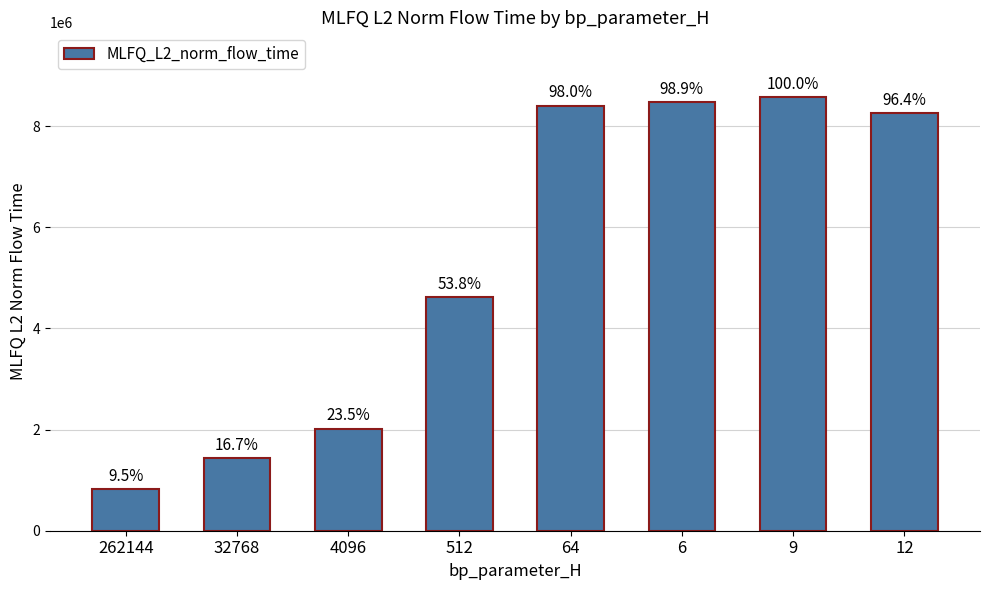

What is the sum of the values at 4096 and 12?

10280502.4